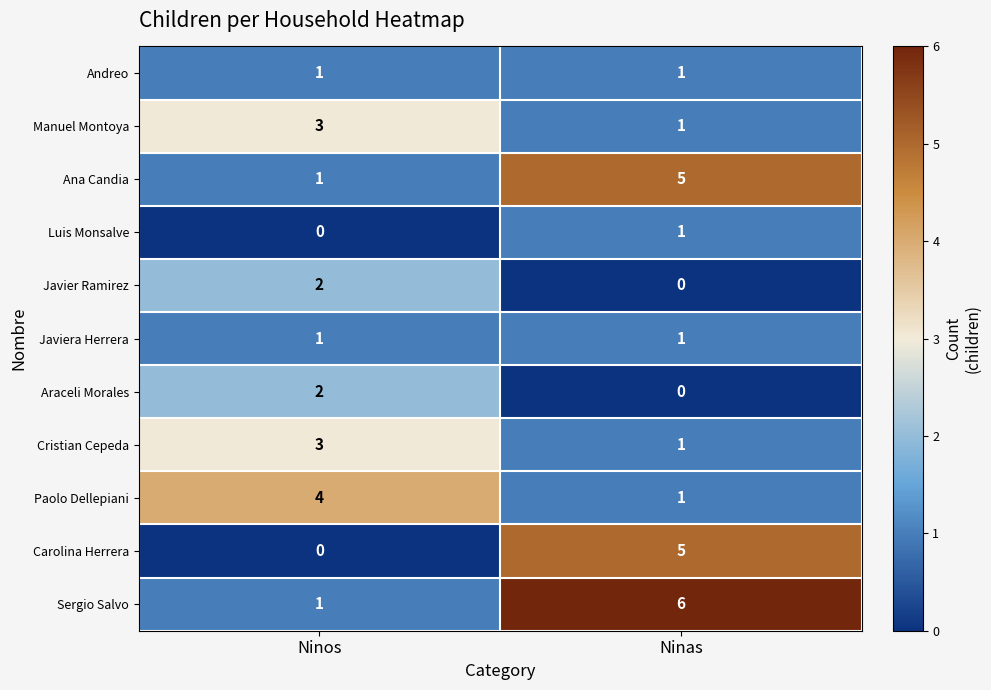

Reading left to right, extract all data points from this chart.

Andreo: Ninos=1	Ninas=1
Manuel Montoya: Ninos=3	Ninas=1
Ana Candia: Ninos=1	Ninas=5
Luis Monsalve: Ninos=0	Ninas=1
Javier Ramirez: Ninos=2	Ninas=0
Javiera Herrera: Ninos=1	Ninas=1
Araceli Morales: Ninos=2	Ninas=0
Cristian Cepeda: Ninos=3	Ninas=1
Paolo Dellepiani: Ninos=4	Ninas=1
Carolina Herrera: Ninos=0	Ninas=5
Sergio Salvo: Ninos=1	Ninas=6